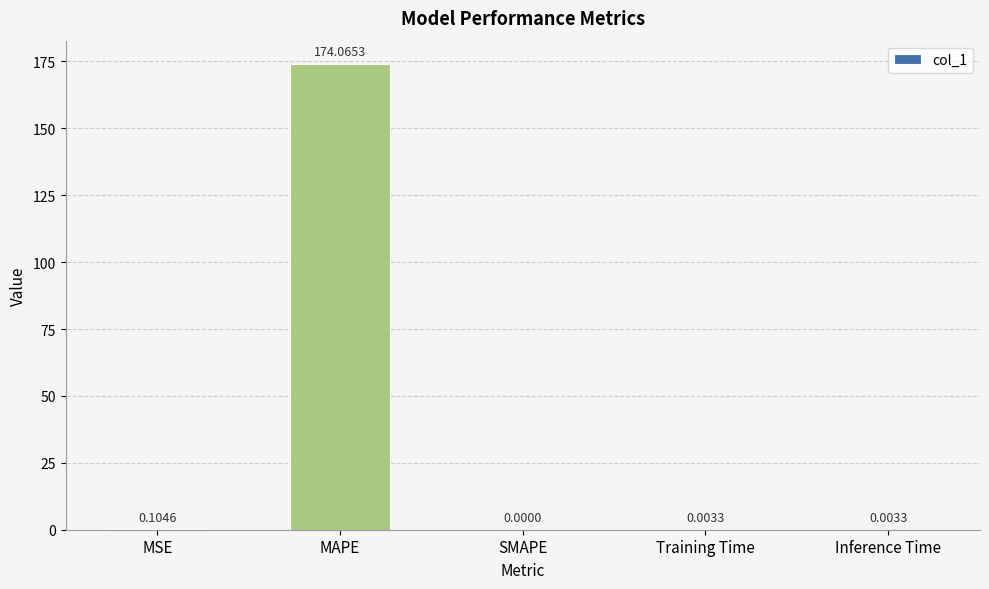

Are the bars horizontal?

No